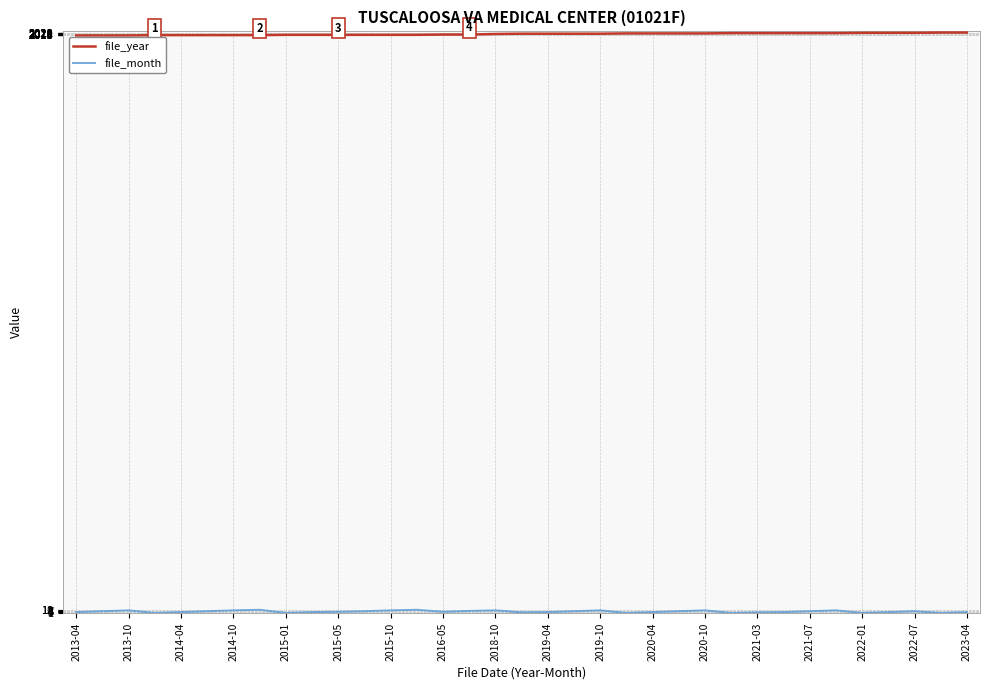

Which series has the largest total across all categories?

file_year